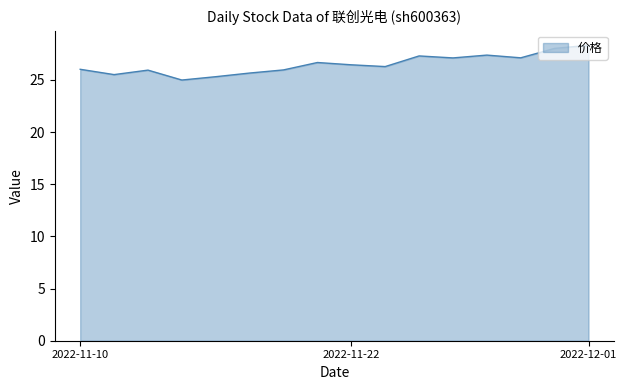

What is the greatest value displayed?

28.3